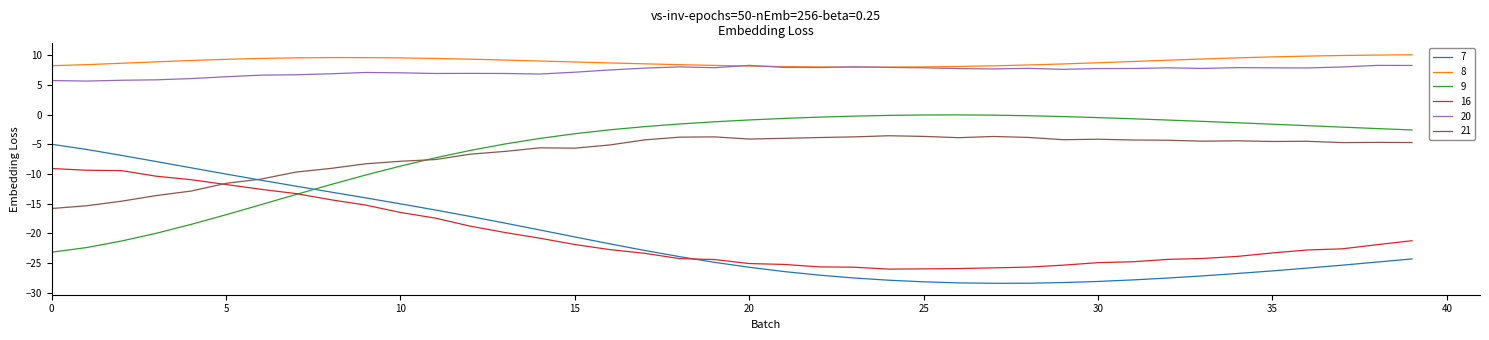

How many categories are shown in the chart?

40